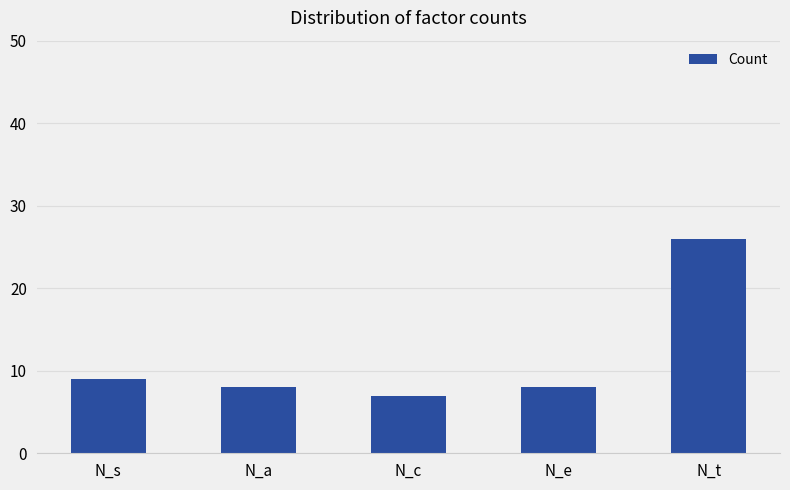

What is the sum of the values at N_a and N_c?

15